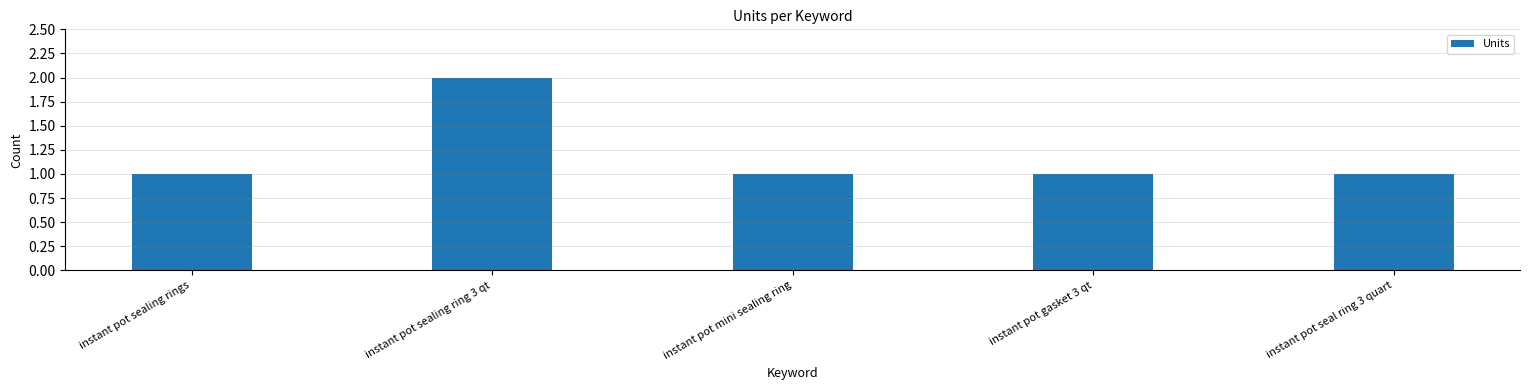

What is the minimum value shown in the chart?

1